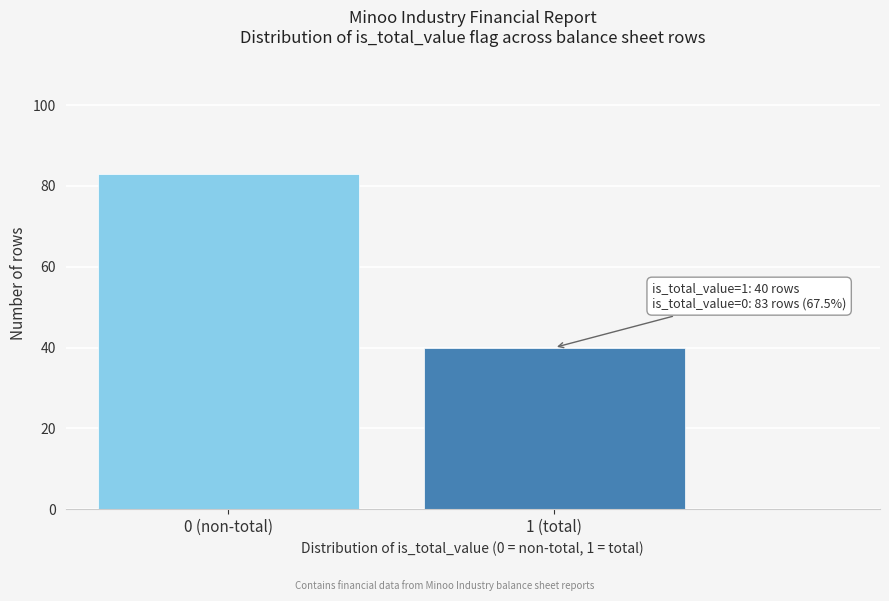

Reading right to left, transcribe all the data shown in this chart.

40	83